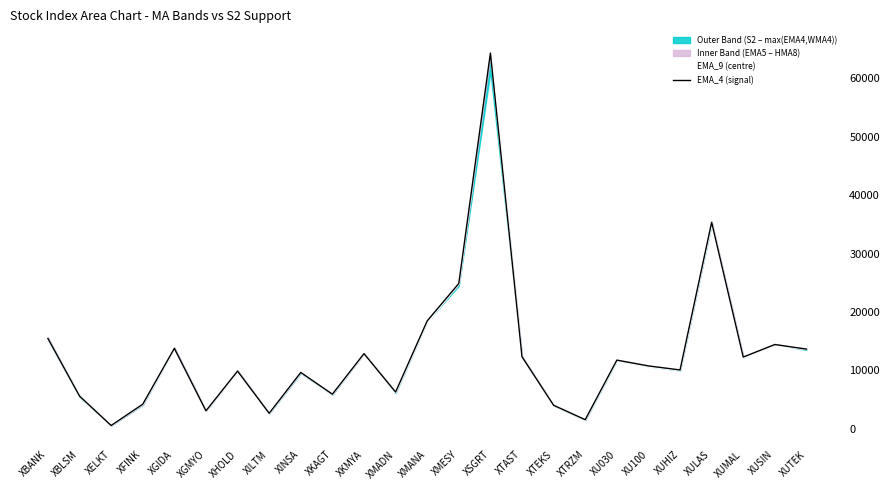

Reading right to left, what are all the values shown in this chart?

EMA_9 (centre): 13648.2	14321.3	12136.9	35237.1	10024.5	10663.5	11630.0	1545.2	4031.5	12141.8	65330.6	24881.4	18265.5	6253.9	12803.1	5926.8	9679.3	2592.7	9722.8	3012.2	13508.5	4214.1	554.5	5616.8	15315.3
EMA_4 (signal): 13636.6	14419.5	12270.6	35356.2	10065.6	10754.3	11739.9	1548.0	4016.2	12314.1	64340.4	24875.4	18463.3	6280.5	12857.3	5914.8	9636.9	2642.7	9866.3	3061.1	13762.9	4197.8	551.2	5590.0	15455.7